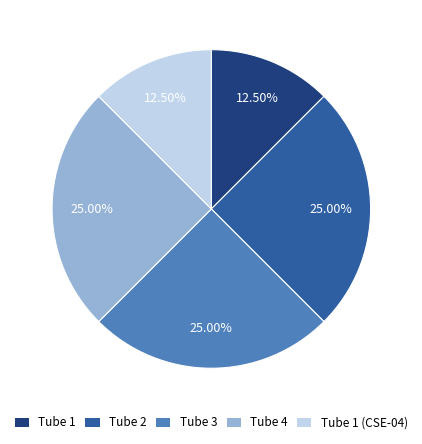

Do Tube 4 and Tube 1 (CSE-04) together represent more than half of the pie?

No